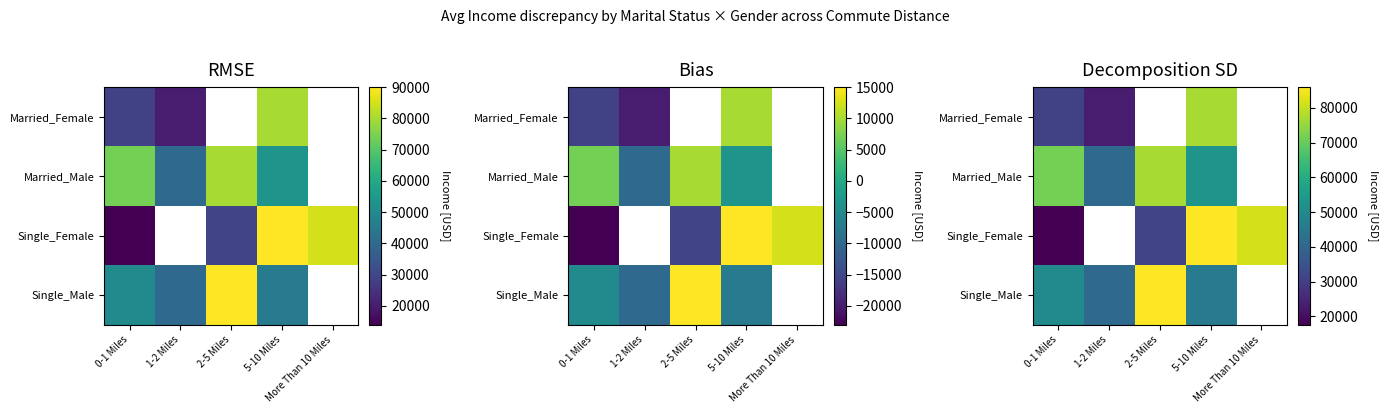

What is the total value across all series at 0-1 Miles?

170075.0